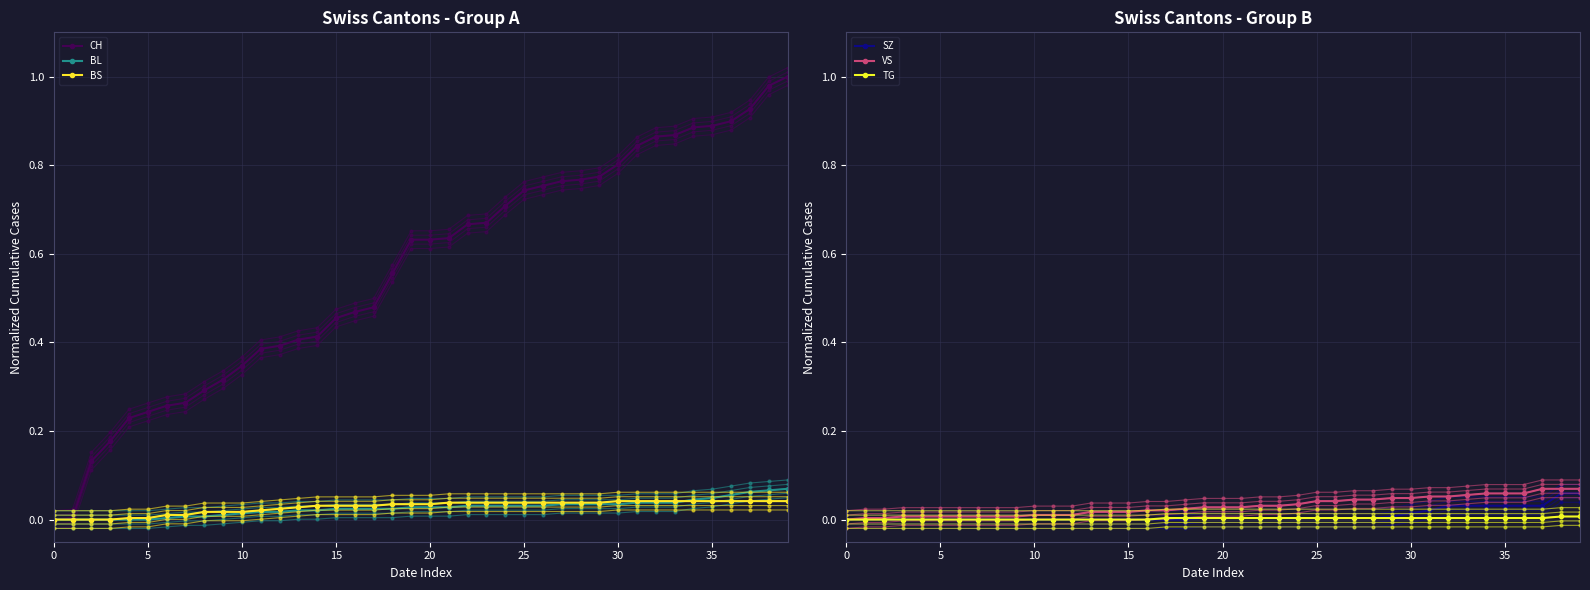

Which series has the widest spread of values?

CH